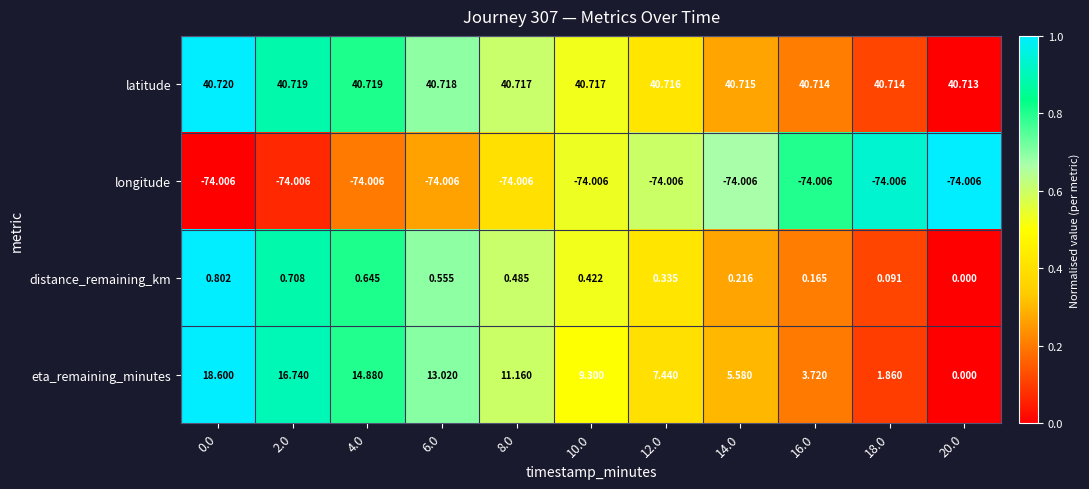

What is the total value across all series at 12.0?

-25.5